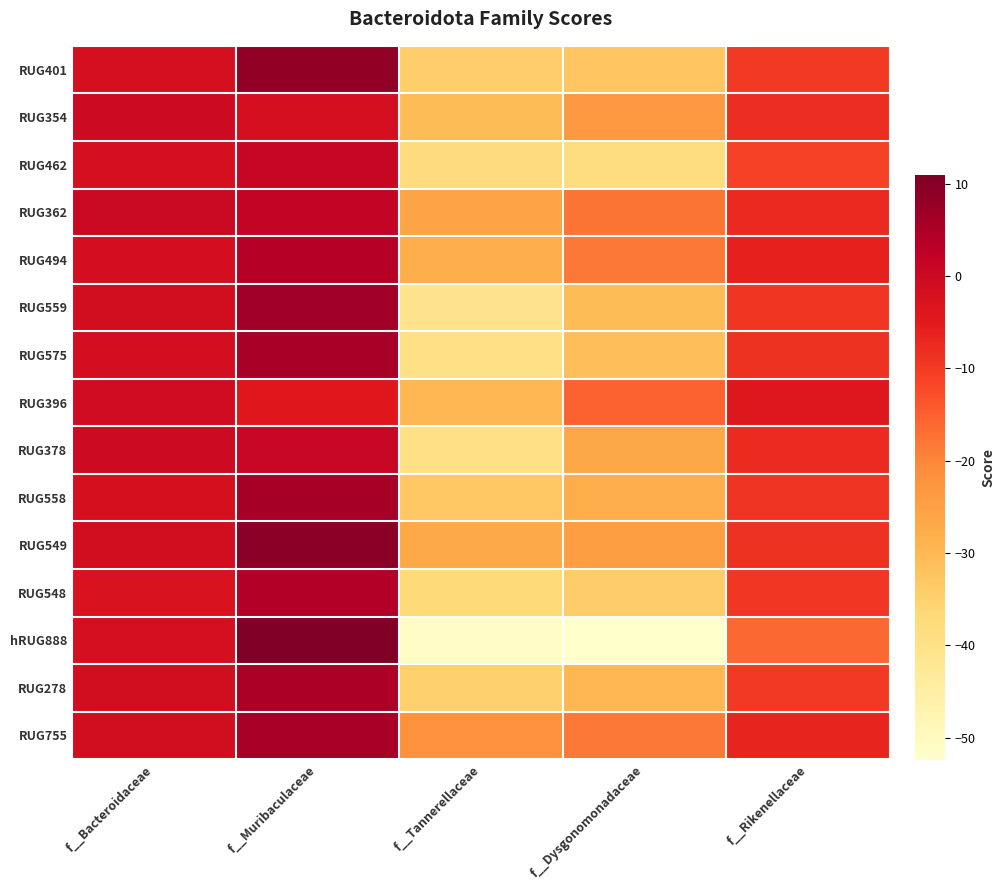

How many distinct data groups are displayed?

15